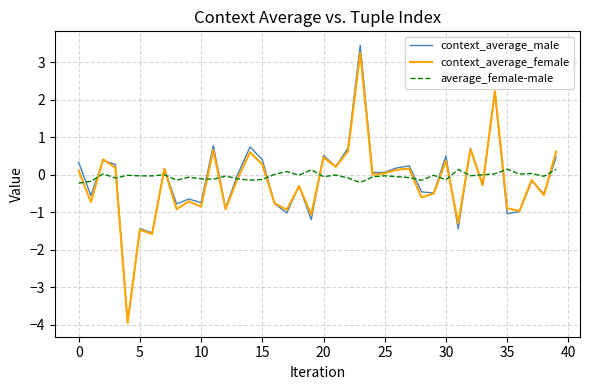

What are all the series names shown in the legend?

context_average_male, context_average_female, average_female-male